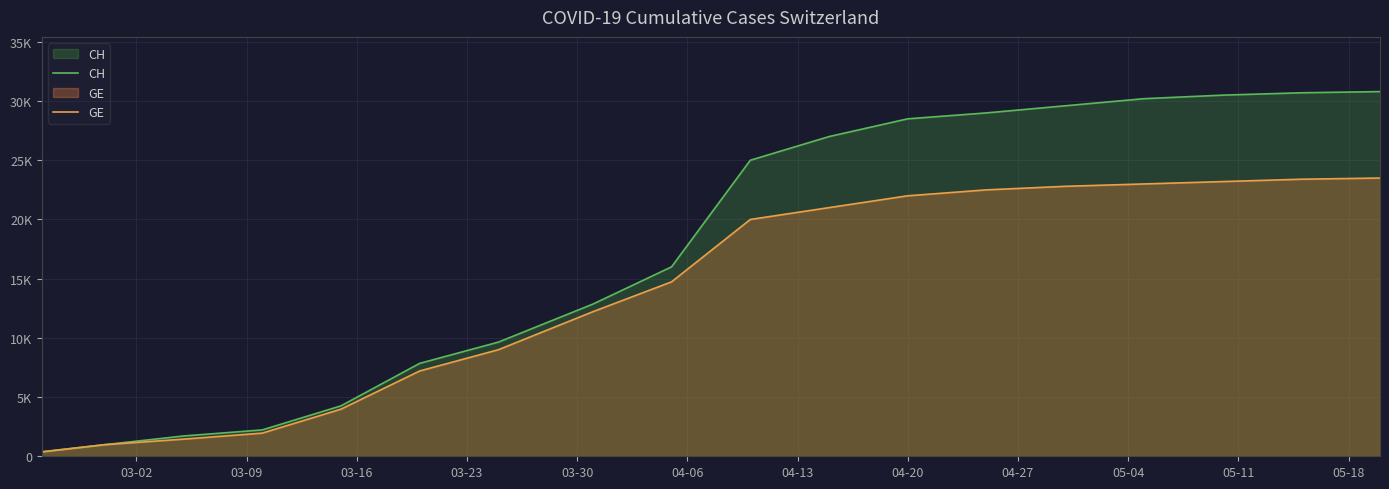

Which has a higher value, 04-20 or 03-23?

04-20